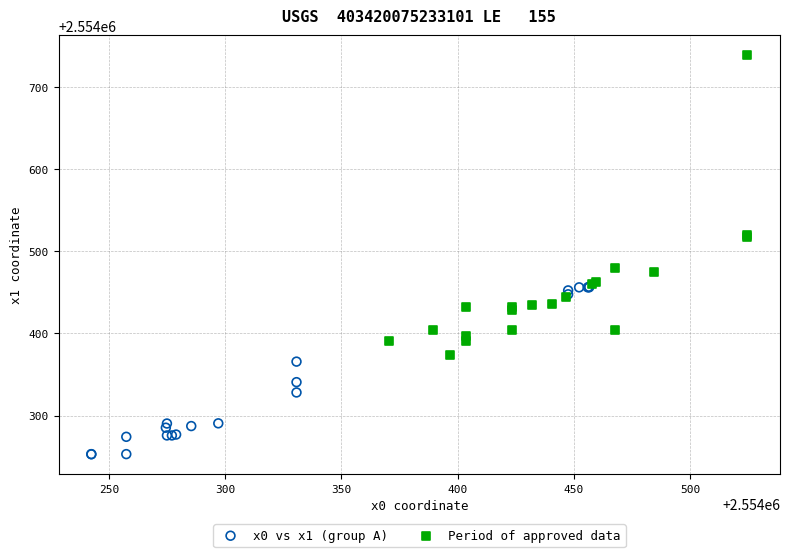

Which series reaches the minimum Y coordinate?

x0 vs x1 (group A)